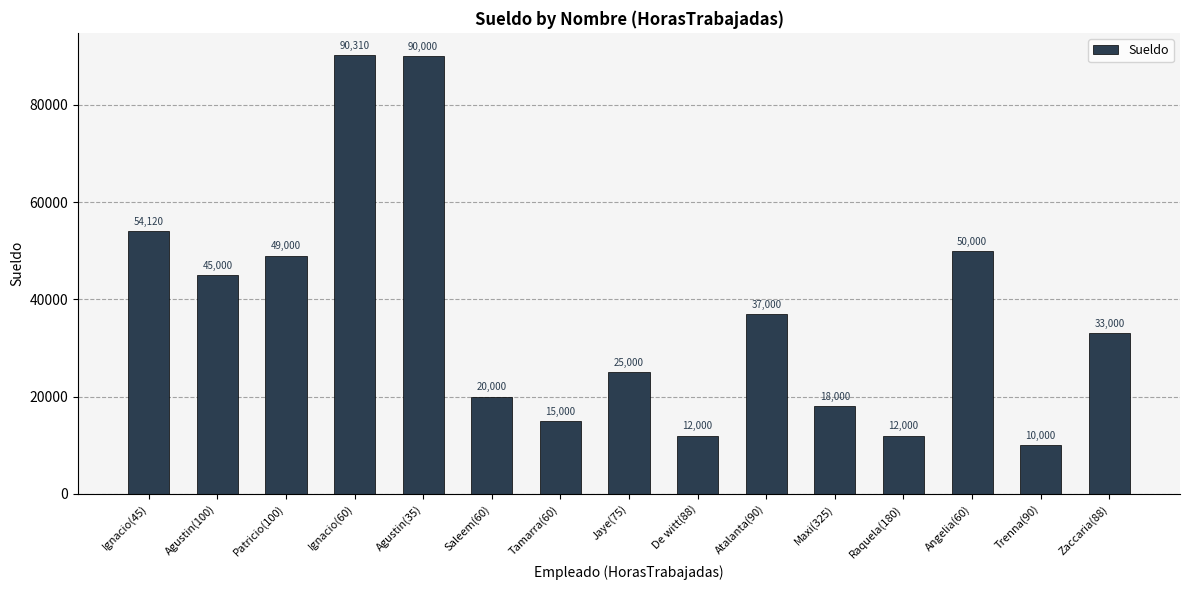

Reading left to right, what are all the values shown in this chart?

Ignacio(45)=54120	Agustin(100)=45000	Patricio(100)=49000	Ignacio(60)=90310	Agustin(35)=90000	Saleem(60)=20000	Tamarra(60)=15000	Jaye(75)=25000	De witt(88)=12000	Atalanta(90)=37000	Maxi(325)=18000	Raquela(180)=12000	Angelia(60)=50000	Trenna(90)=10000	Zaccaria(88)=33000